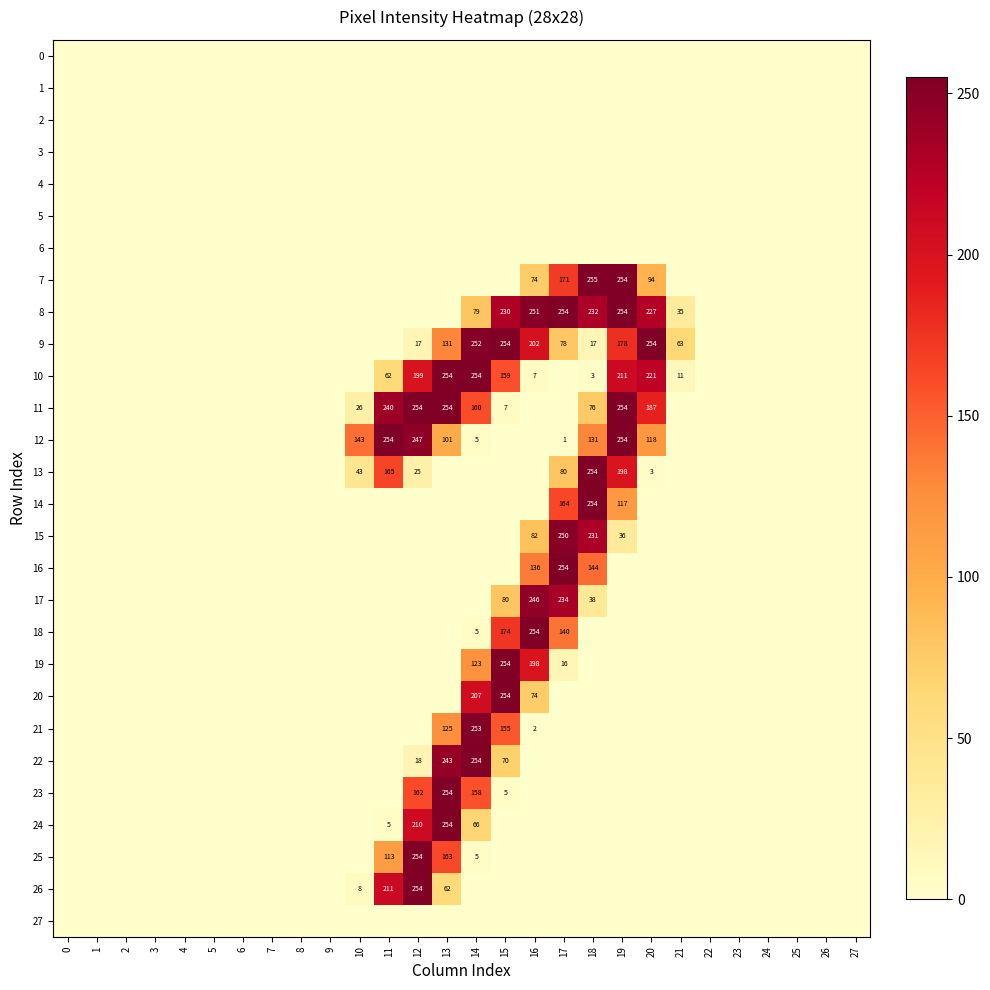

The value of 16 at 18 is 208. True or false?

False